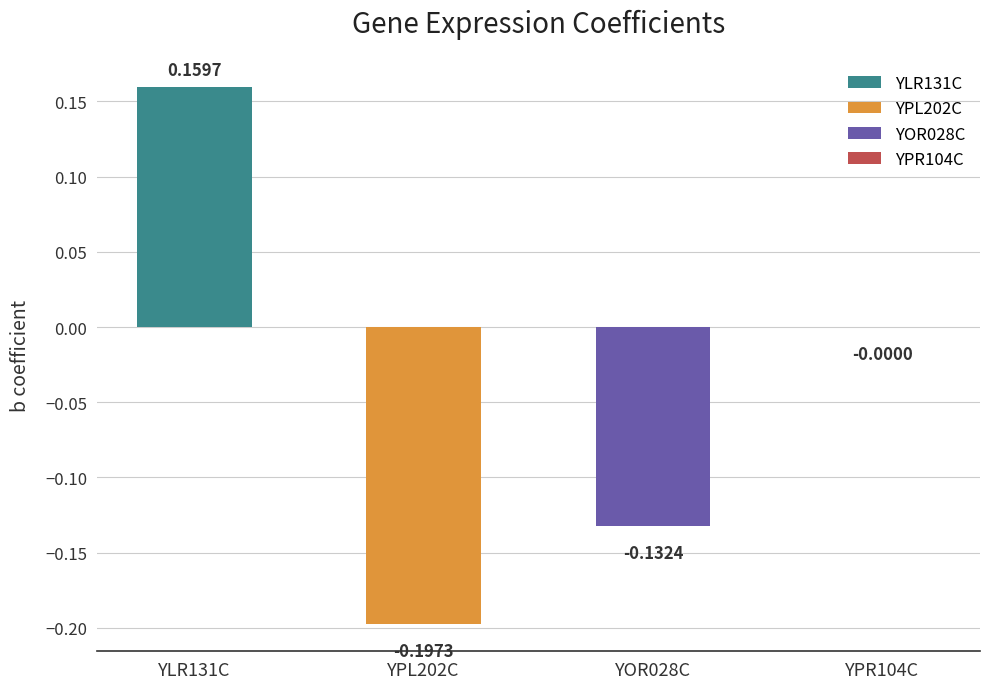

How many data points are above 0?

1